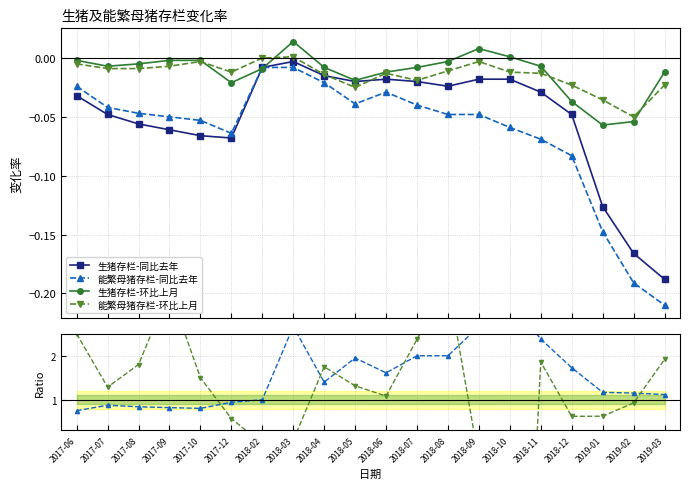

What are all the series names shown in the legend?

生猪存栏-同比去年, 能繁母猪存栏-同比去年, 生猪存栏-环比上月, 能繁母猪存栏-环比上月